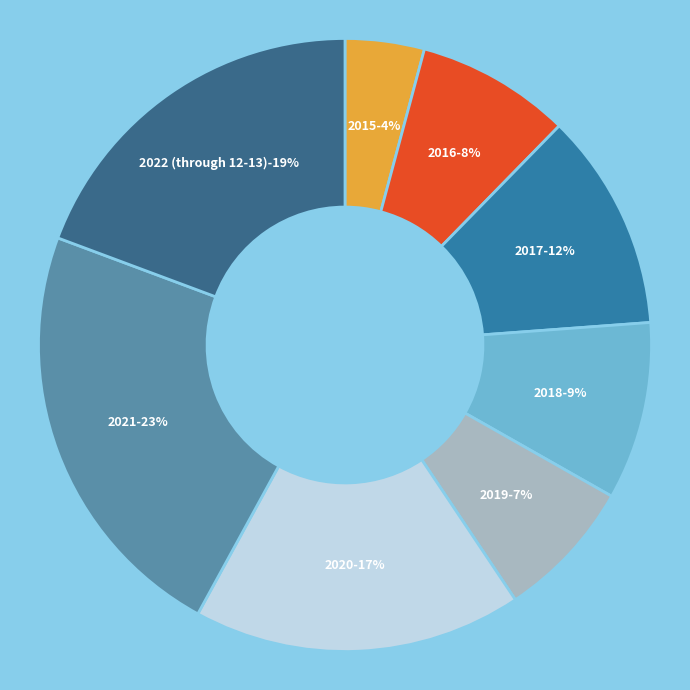

What percentage is the 2016 slice, to the nearest percent?

8%